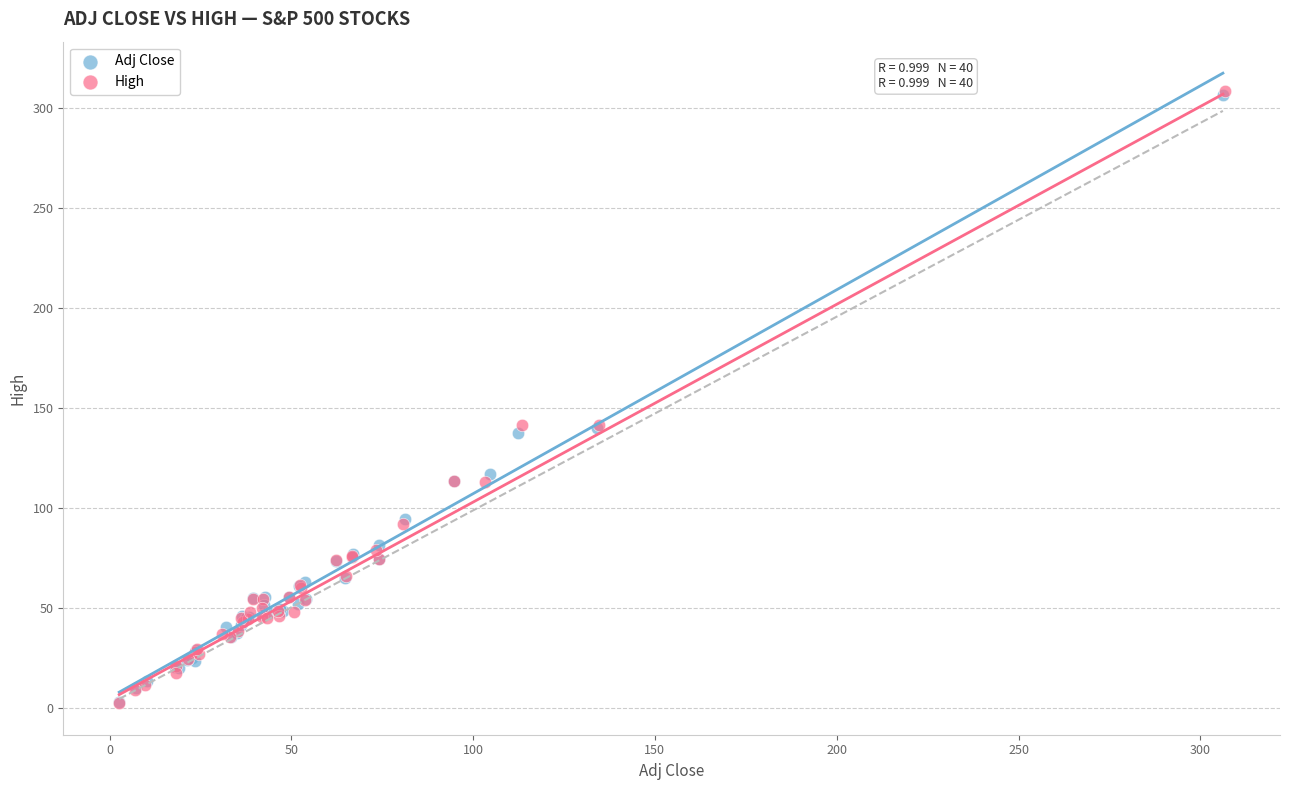

Which series has the widest spread of Y values?

High